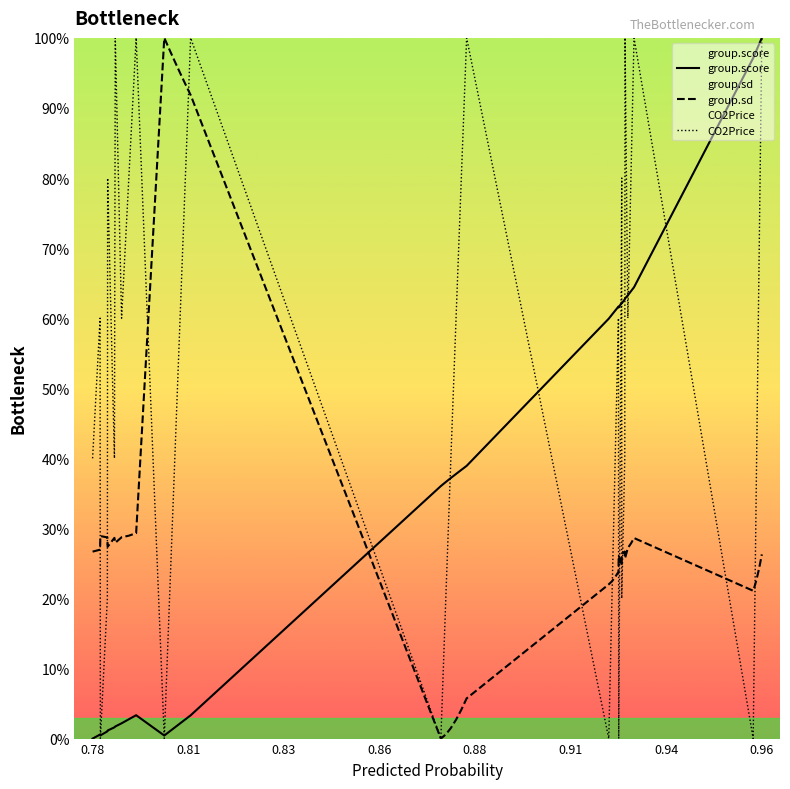

Is the value of group.sd at 37 greater than the value of CO2Price at 34?

Yes